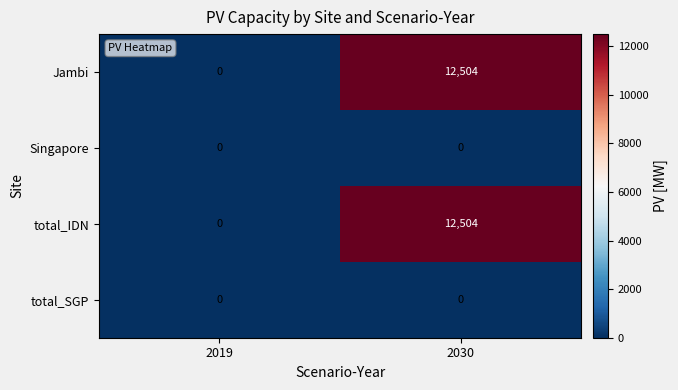

Is the value of Jambi at 2030 greater than the value of total_SGP at 2019?

Yes